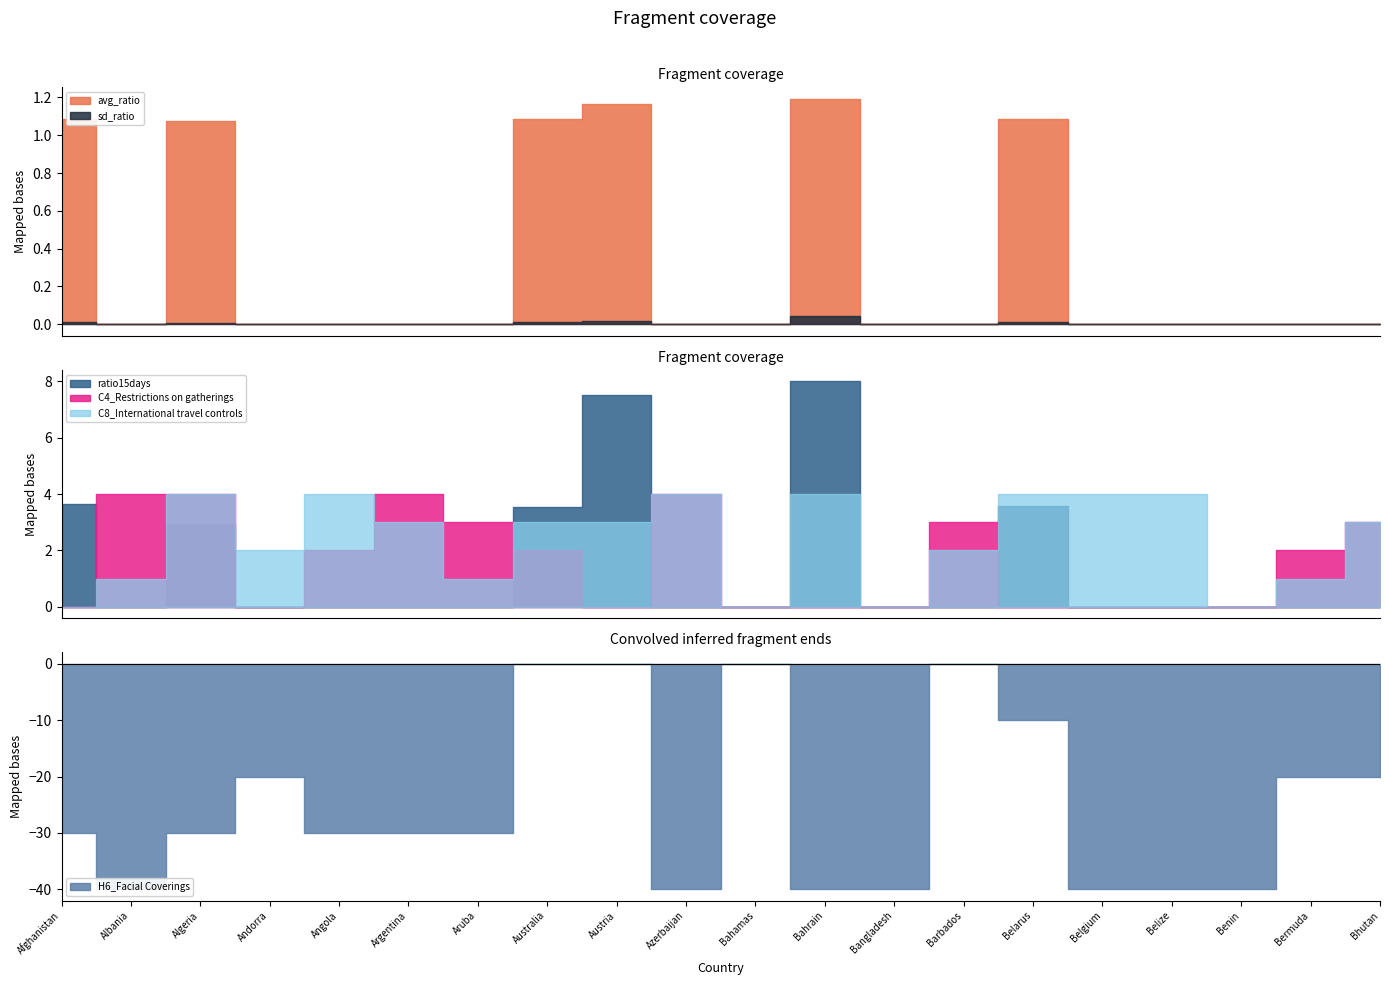

How many series are shown in this chart?

6